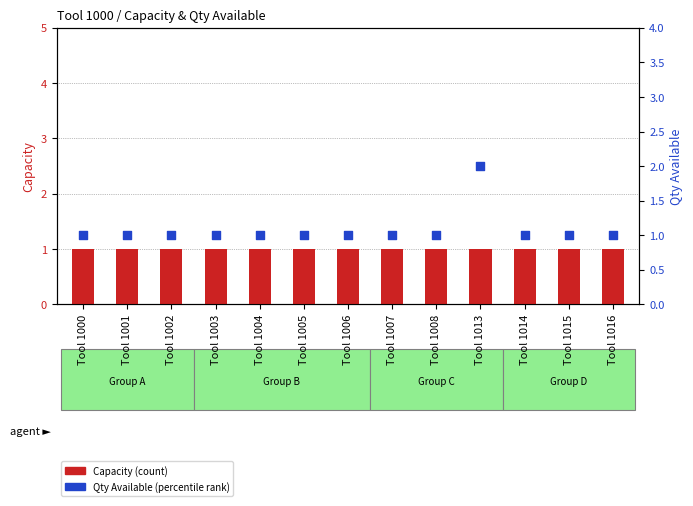

What is the total value across all series at Tool 1000?

2